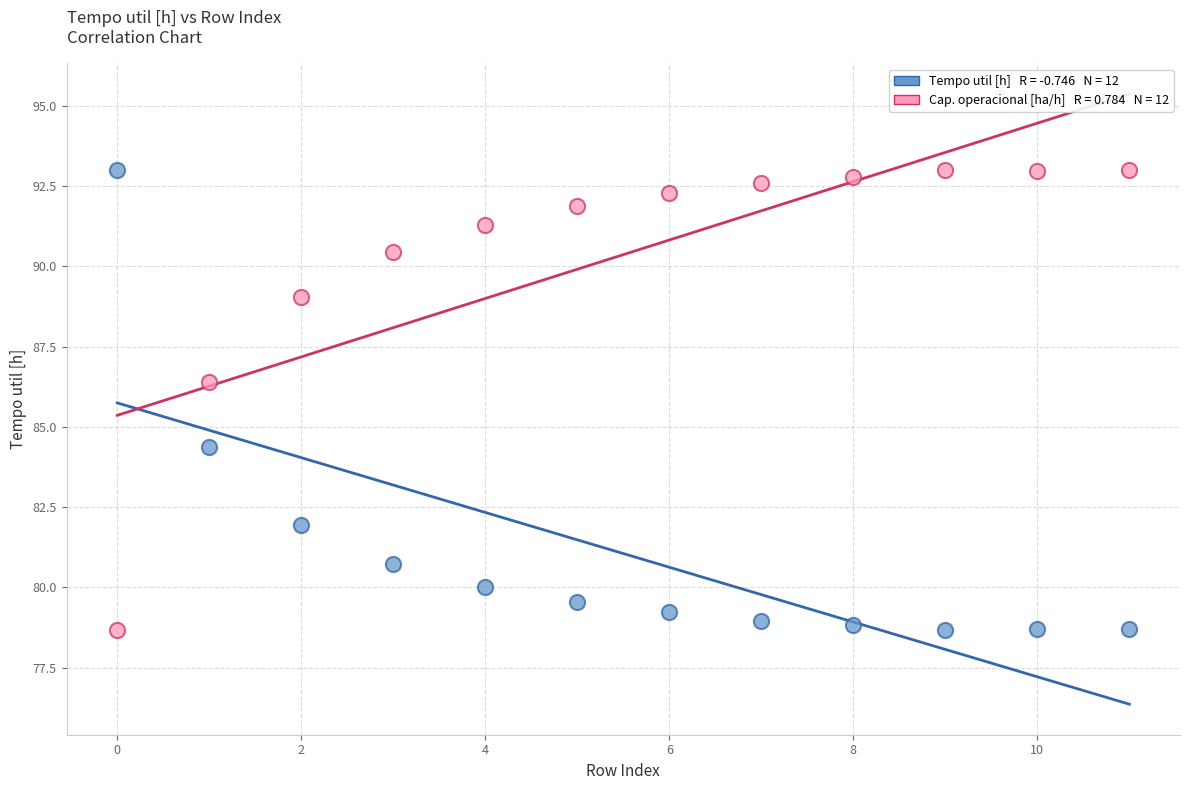

Across all data points, what is the range of Y values (max minus min)?

14.3